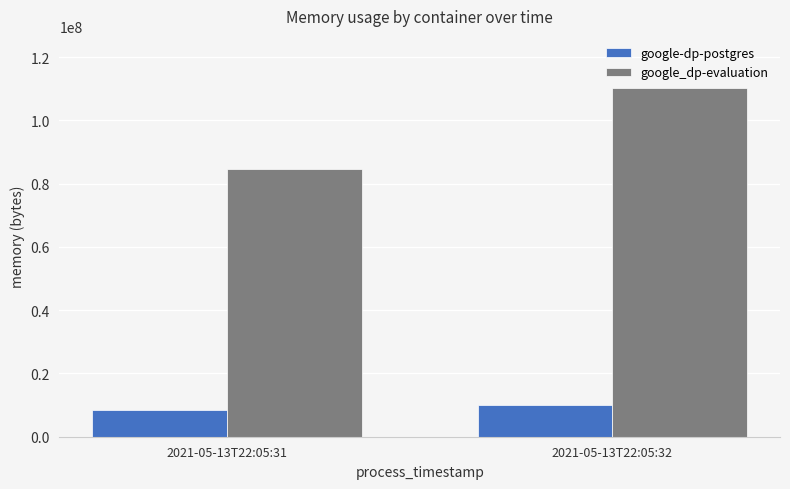

Which label corresponds to the largest value in the chart?

2021-05-13T22:05:32